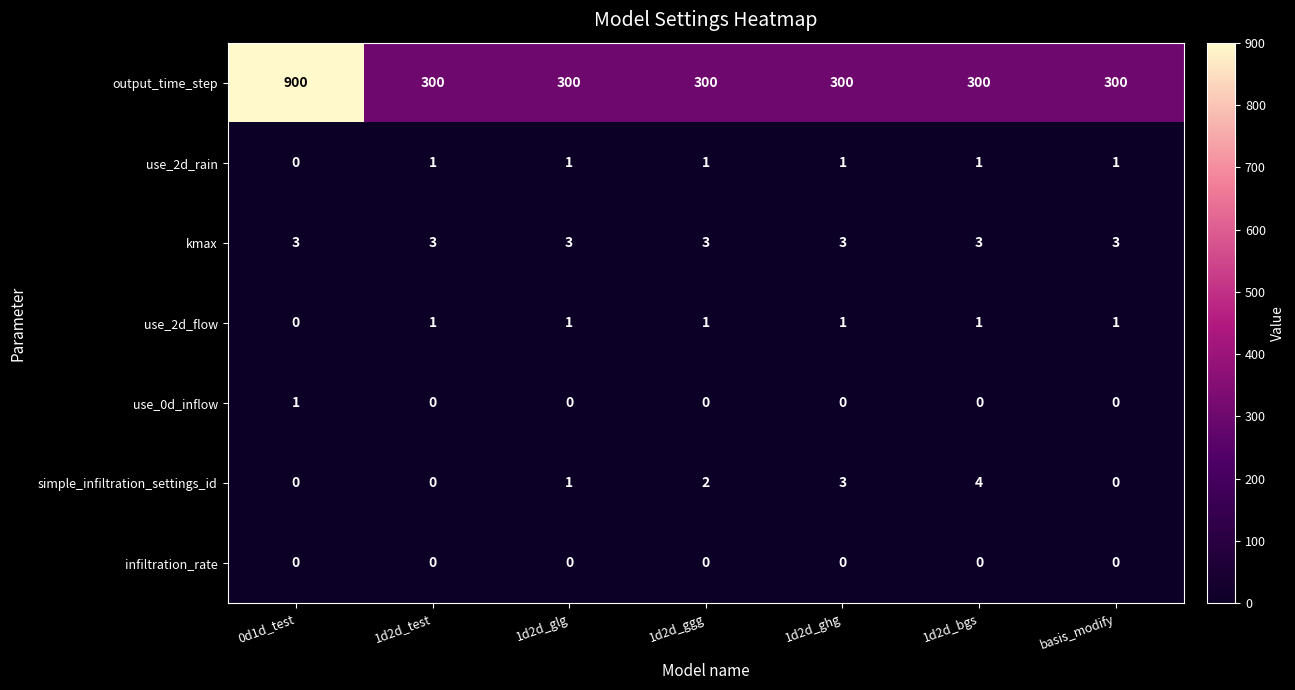

Between 1d2d_test and 1d2d_bgs, which series saw the biggest shift?

simple_infiltration_settings_id